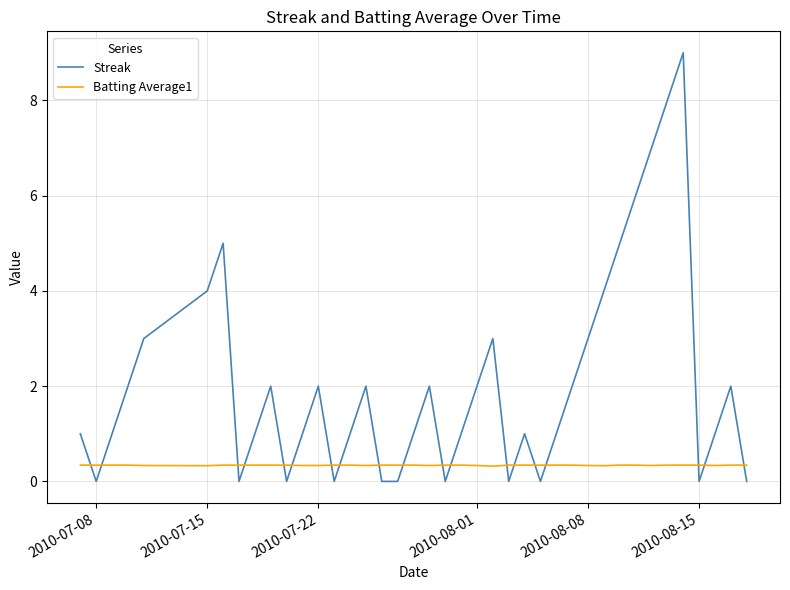

Which series has the largest total across all categories?

Streak